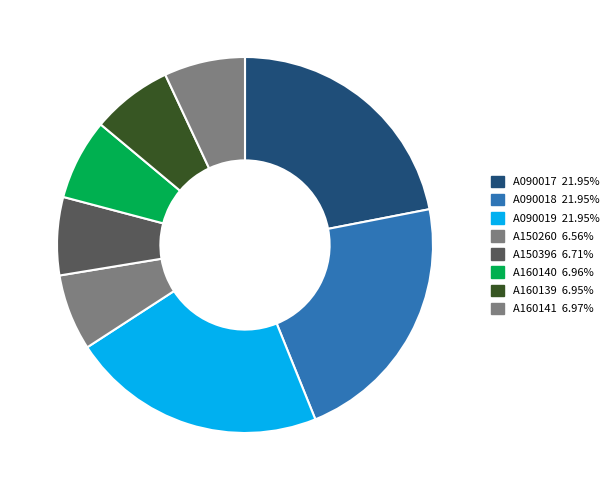

Which category has the biggest portion of the pie?

A090017